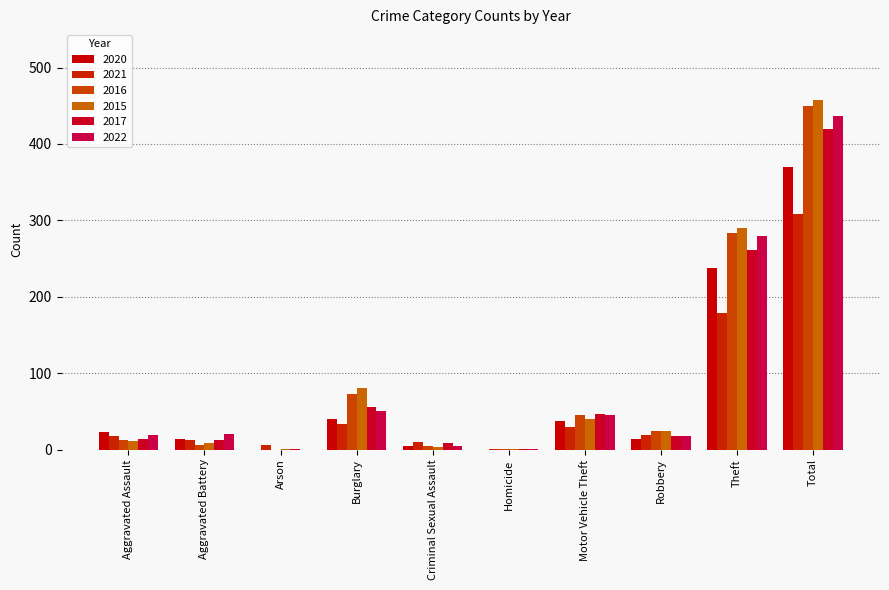

At Aggravated Assault, list the series in order from largest to smallest.

2020, 2022, 2021, 2017, 2016, 2015